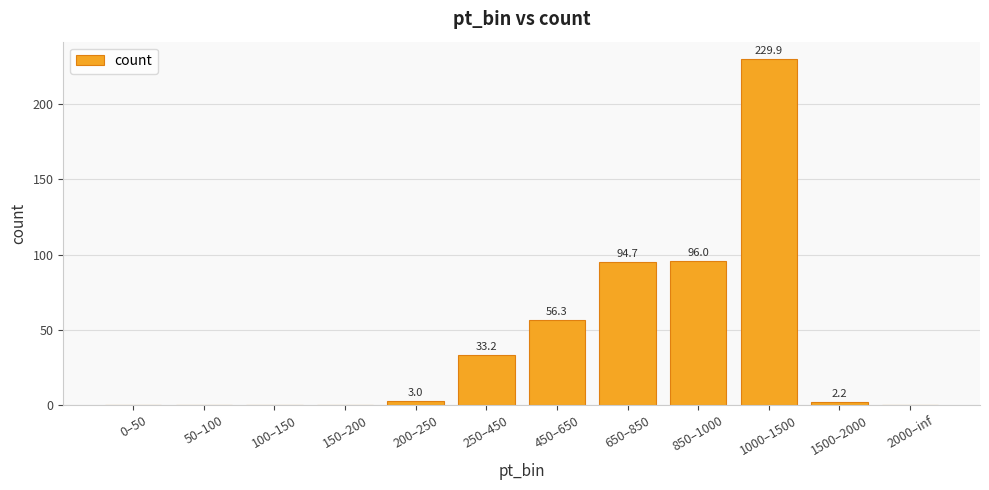

How many values are above zero?

9